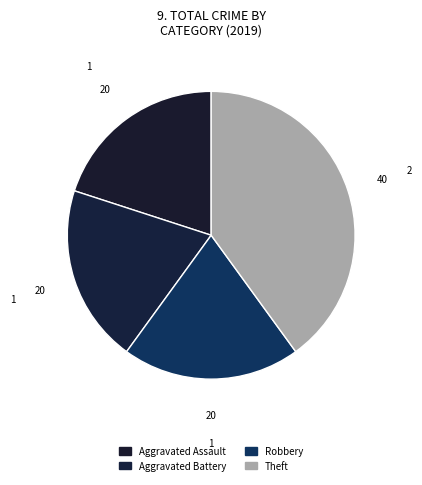

To the nearest percent, what is the combined percentage of Theft and Robbery?

60%